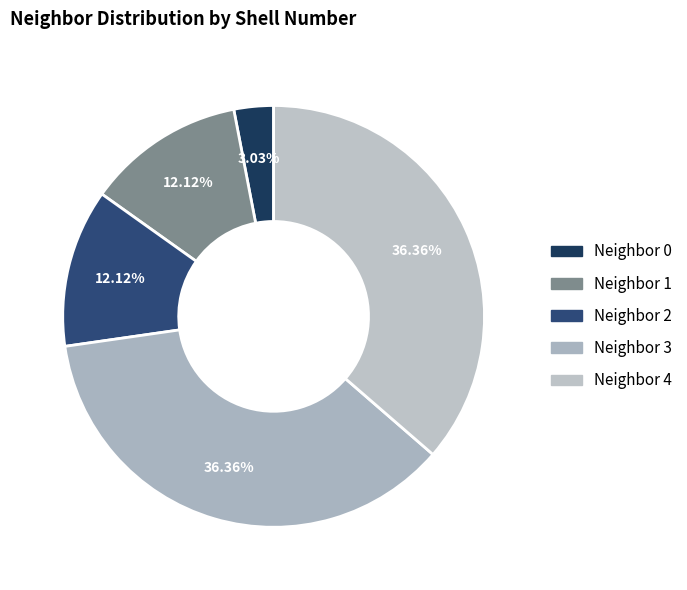

To the nearest percent, what is the average slice percentage?

20%